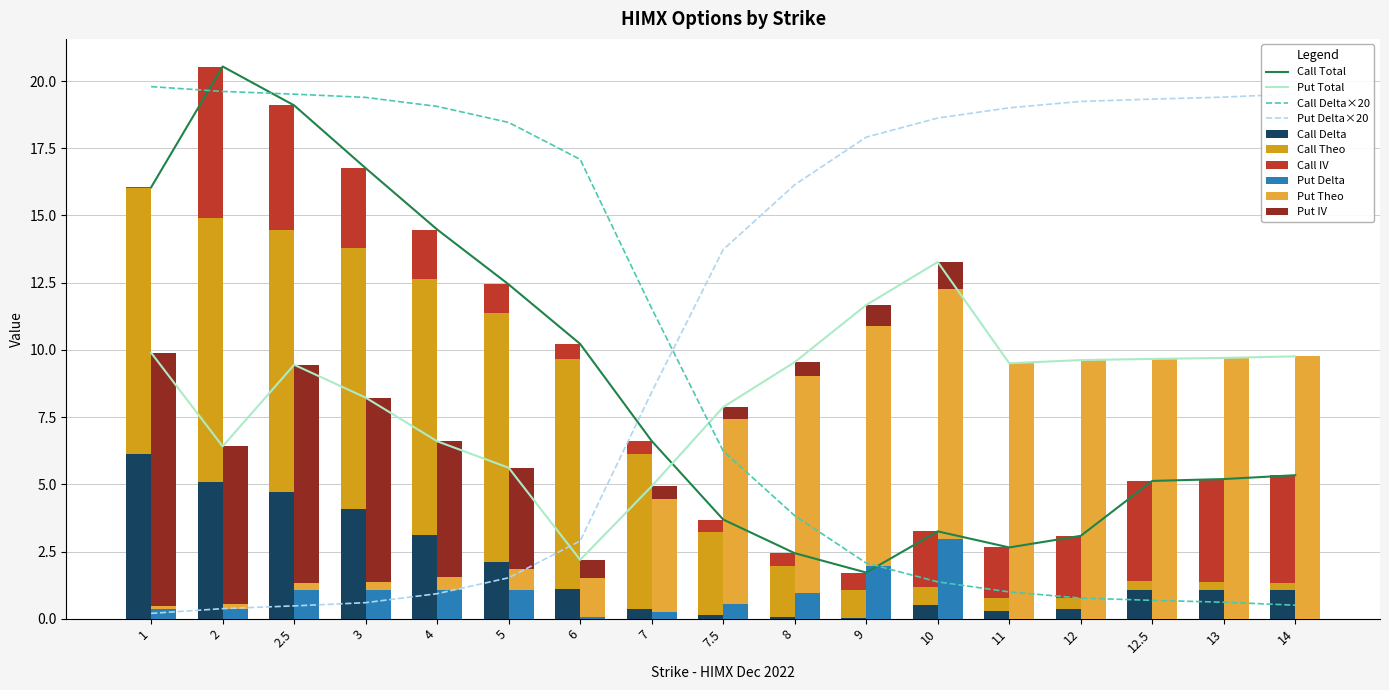

At which category is the sum across all series the highest?

2.5